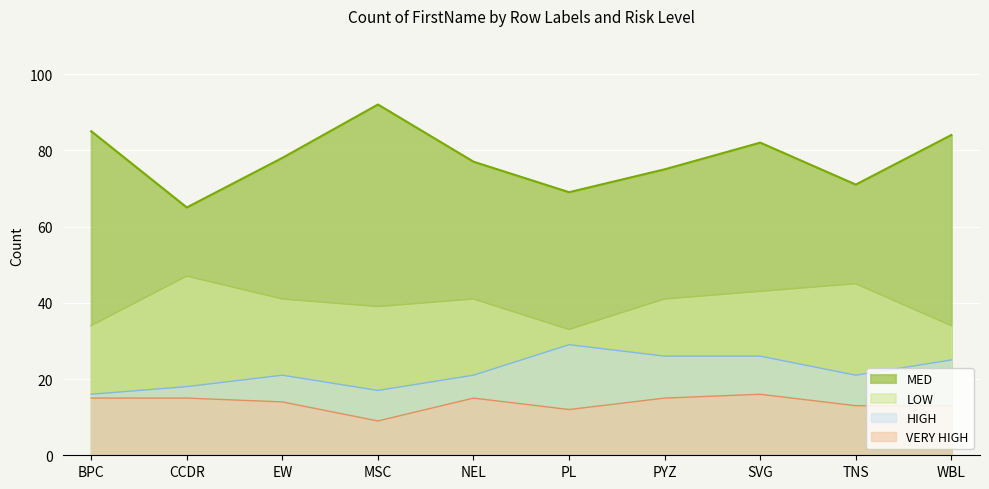

Which series has the largest range (max minus min)?

MED